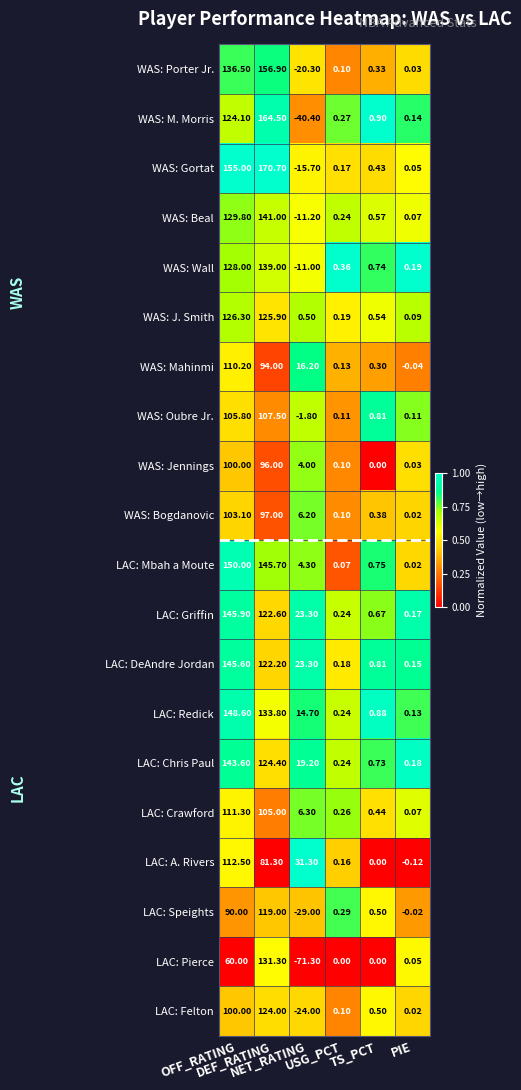

Which series has the widest spread of values?

WAS: M. Morris